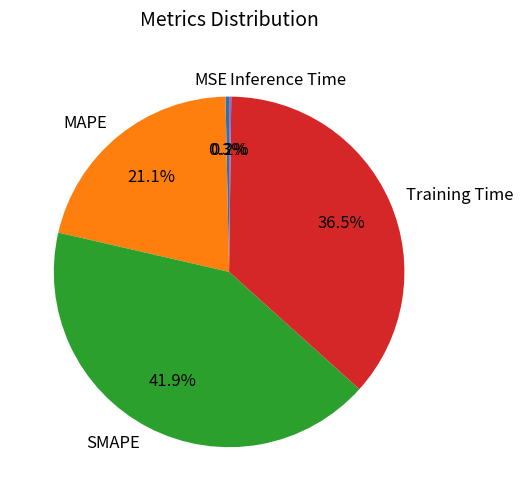

To the nearest percent, what portion does MAPE represent?

21%